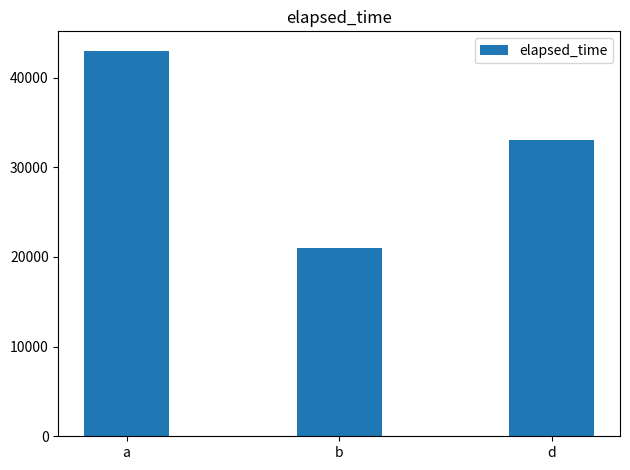

Which category has the lowest value across all series?

b